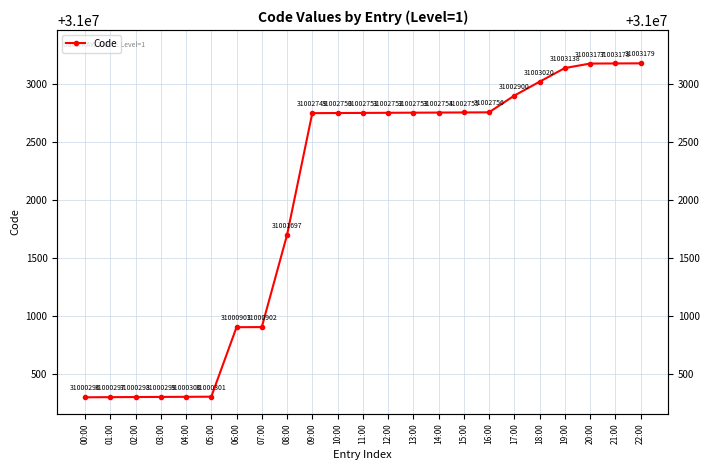

Reading right to left, list all the values displayed in this chart.

22:00=31003179	21:00=31003178	20:00=31003177	19:00=31003138	18:00=31003020	17:00=31002900	16:00=31002756	15:00=31002755	14:00=31002754	13:00=31002753	12:00=31002752	11:00=31002751	10:00=31002750	09:00=31002749	08:00=31001697	07:00=31000902	06:00=31000901	05:00=31000301	04:00=31000300	03:00=31000299	02:00=31000298	01:00=31000297	00:00=31000296